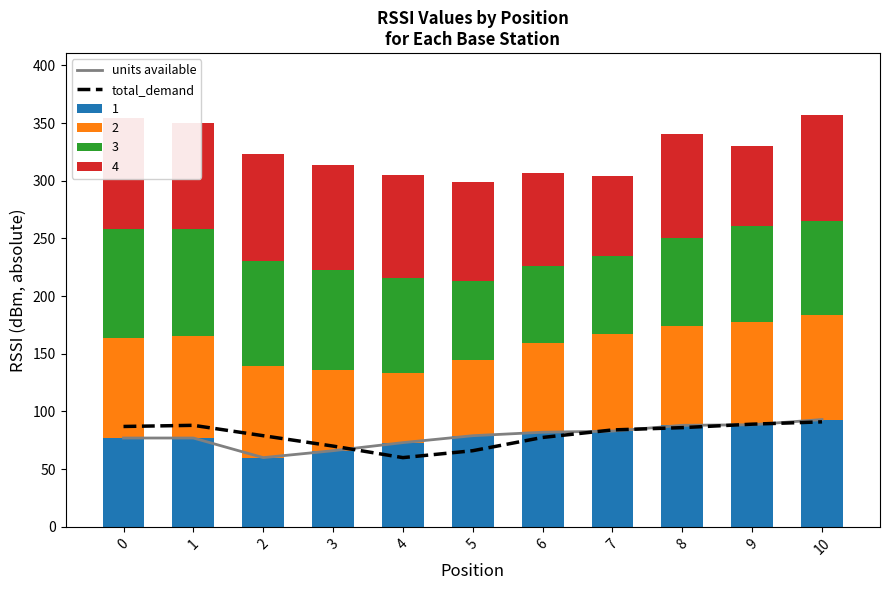

What is the sum of all total_demand values?

877.5